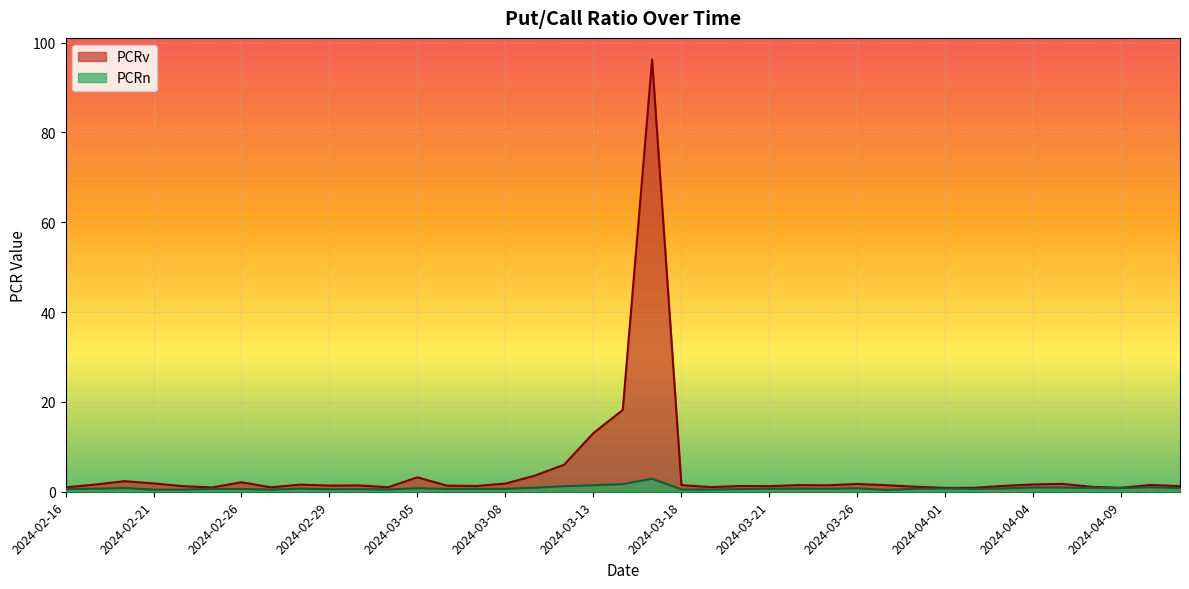

True or false: PCRn and PCRv intersect in this chart.

False